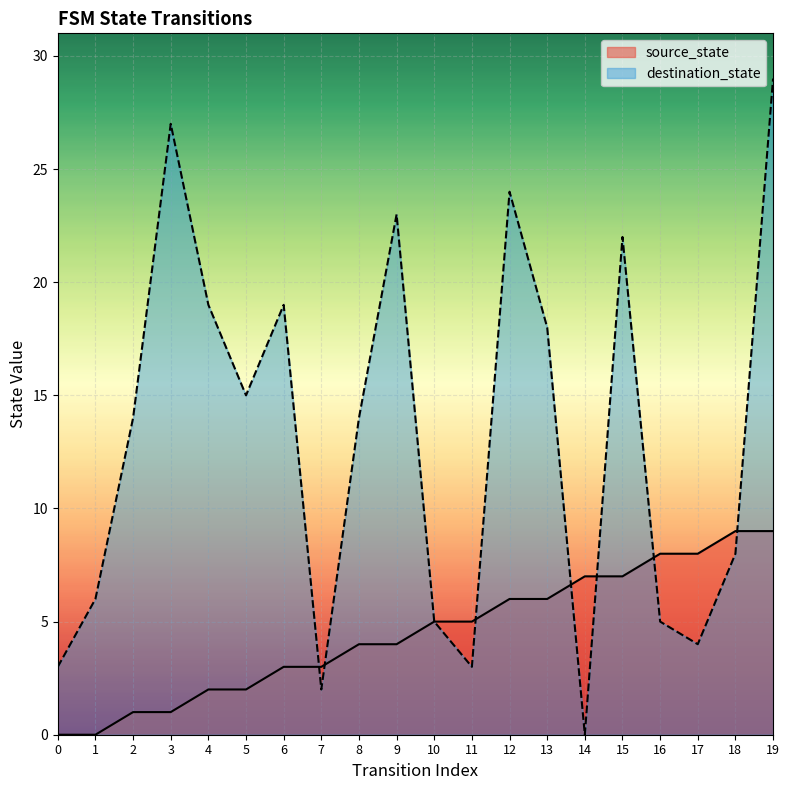

Where do destination_state and source_state first cross each other?

6 and 7